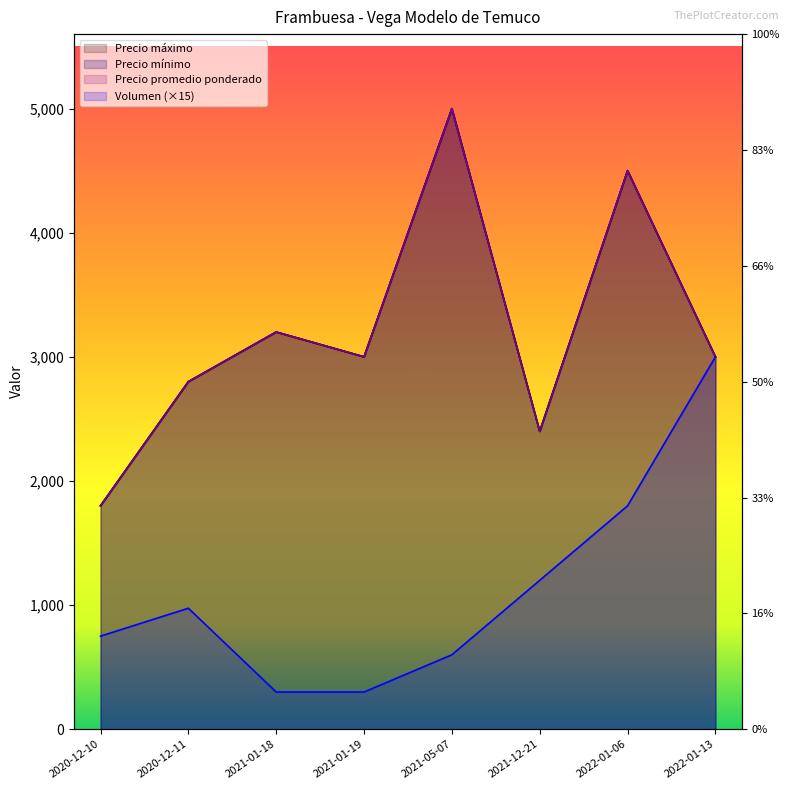

What is the average value of the Precio promedio ponderado series?

3212